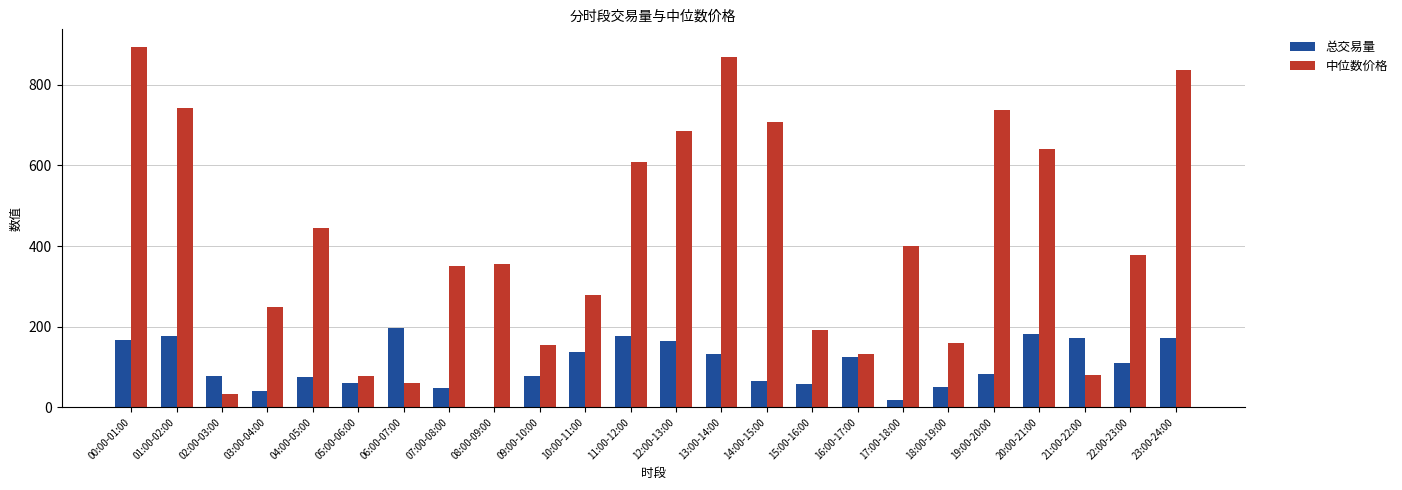

The value of 中位数价格 at 05:00-06:00 is 23.2. True or false?

False